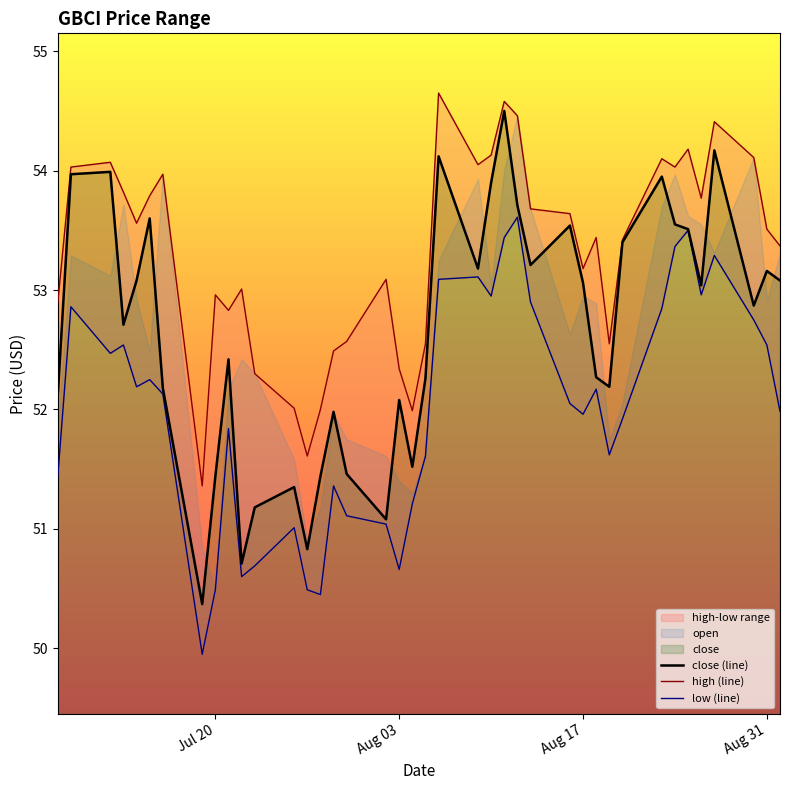

What is the minimum value for close (line)?

50.4